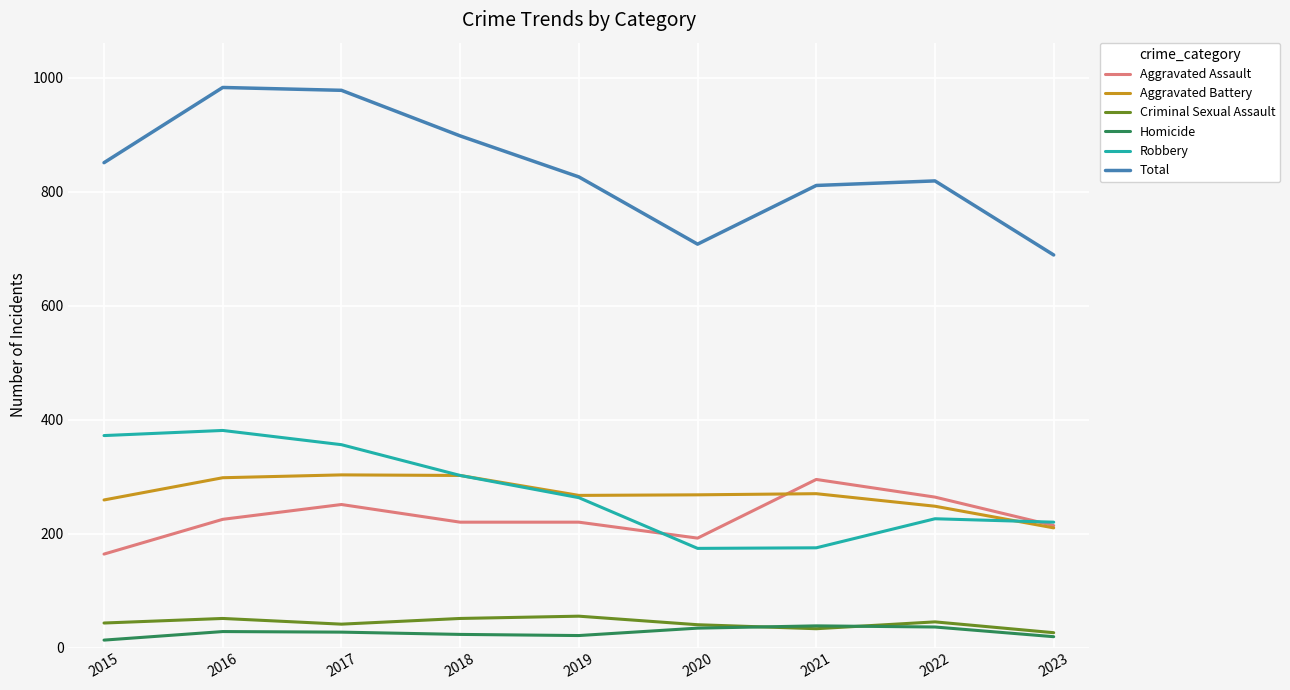

True or false: Aggravated Assault and Homicide intersect in this chart.

False